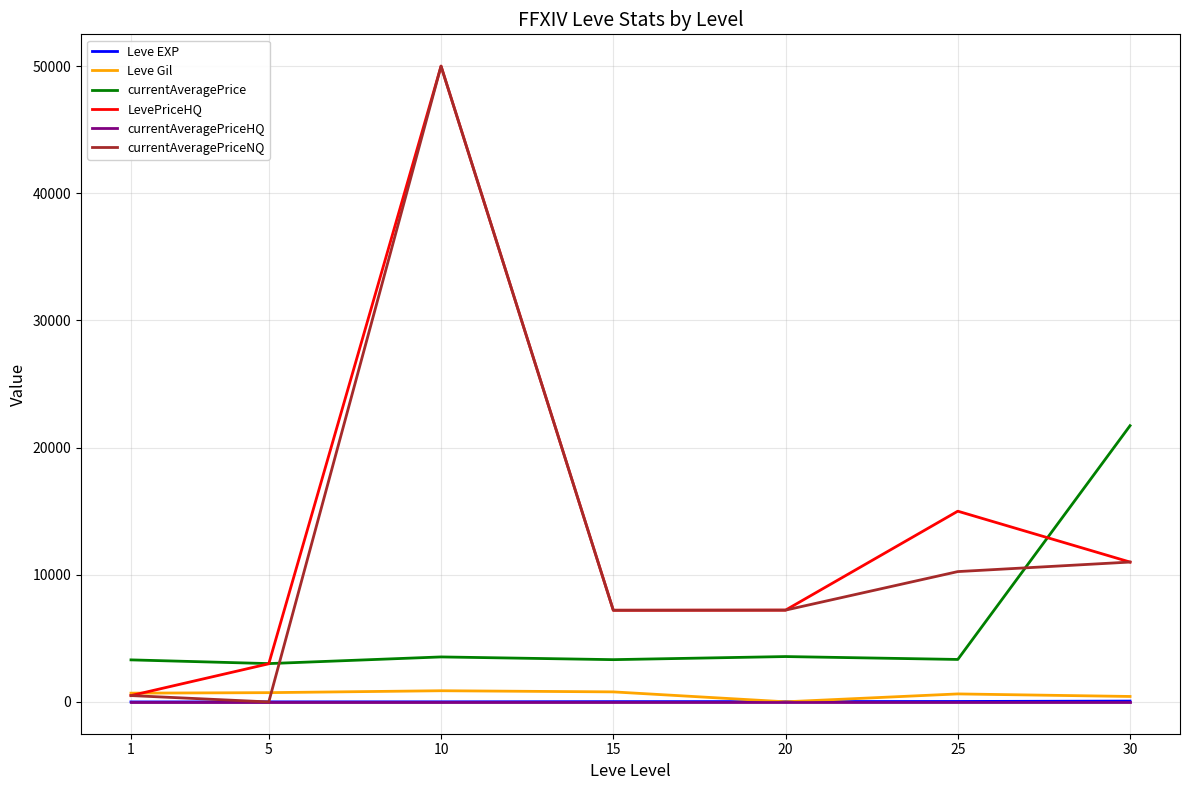

True or false: currentAveragePriceHQ and Leve EXP cross at least once.

False